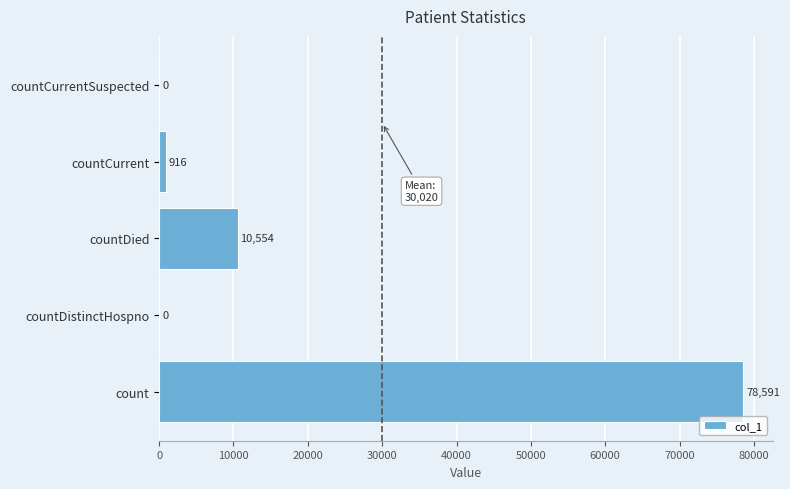

What is the maximum value shown in the chart?

78591